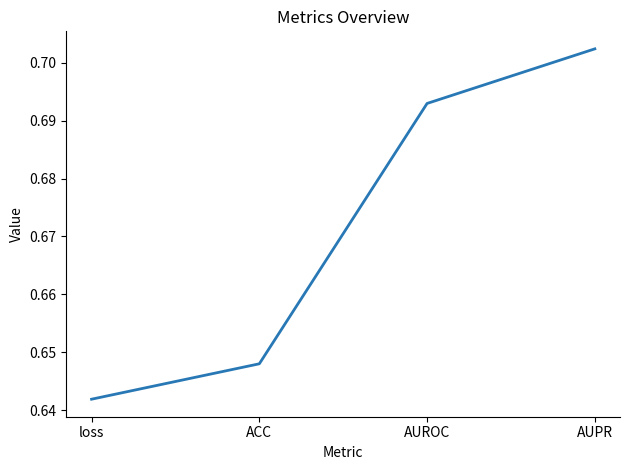

What position from the left is AUPR?

4